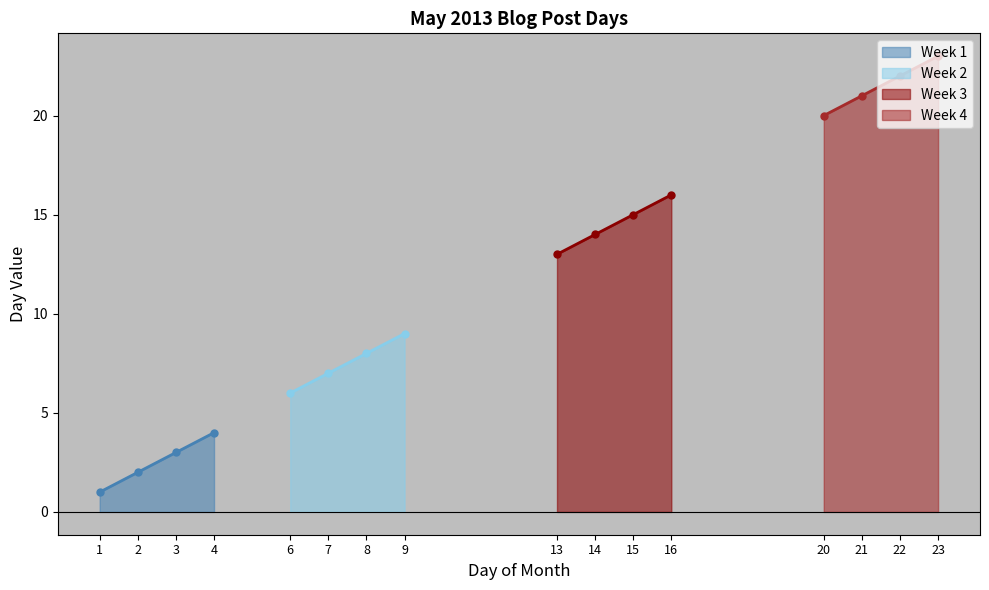

True or false: Week 1 and Week 2 cross at least once.

False